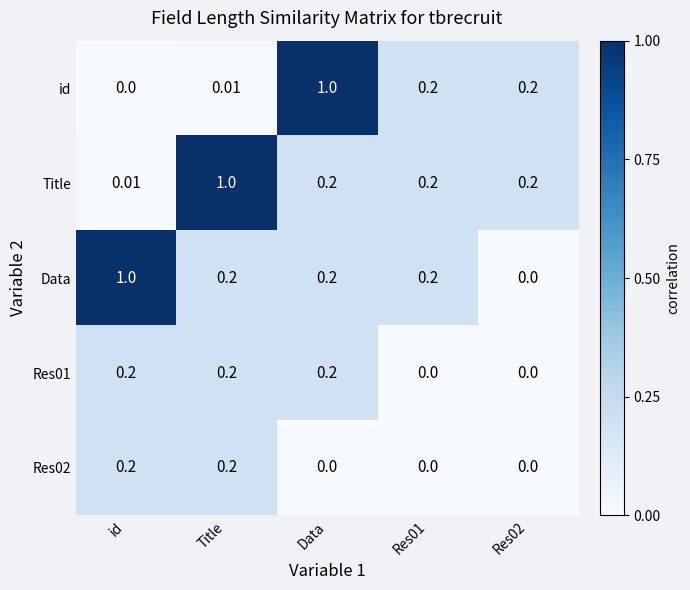

At which category is the sum across all series the highest?

Title